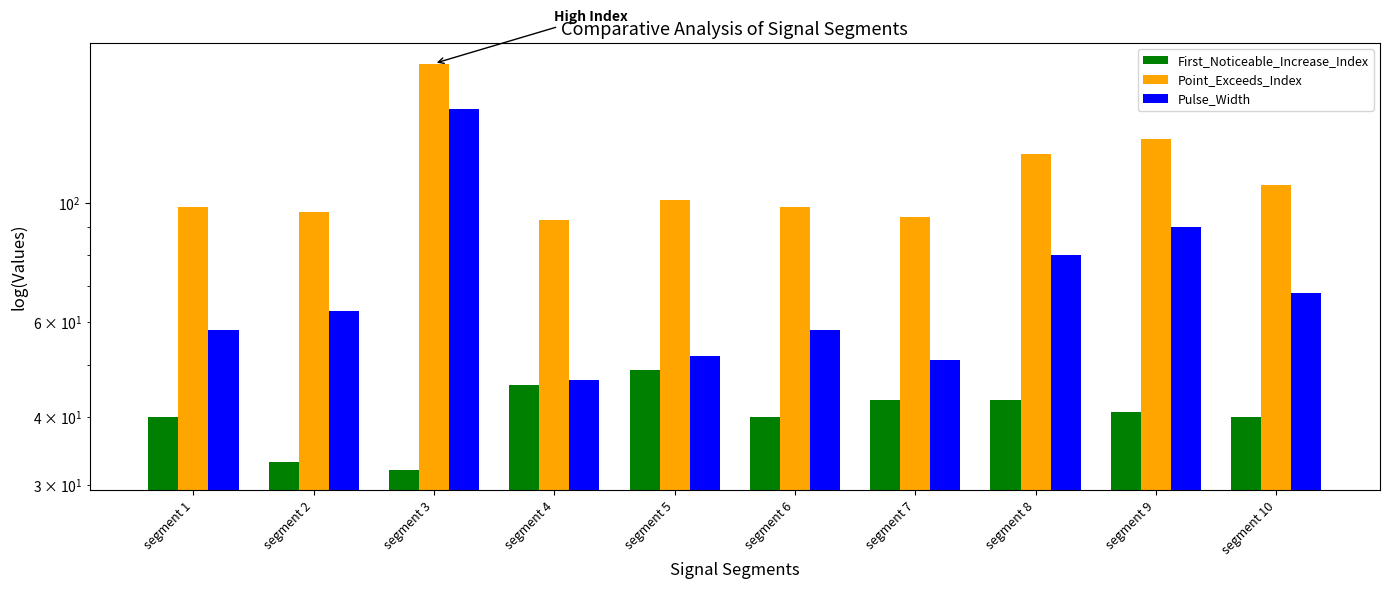

Between segment 4 and segment 7, which is larger?

segment 4